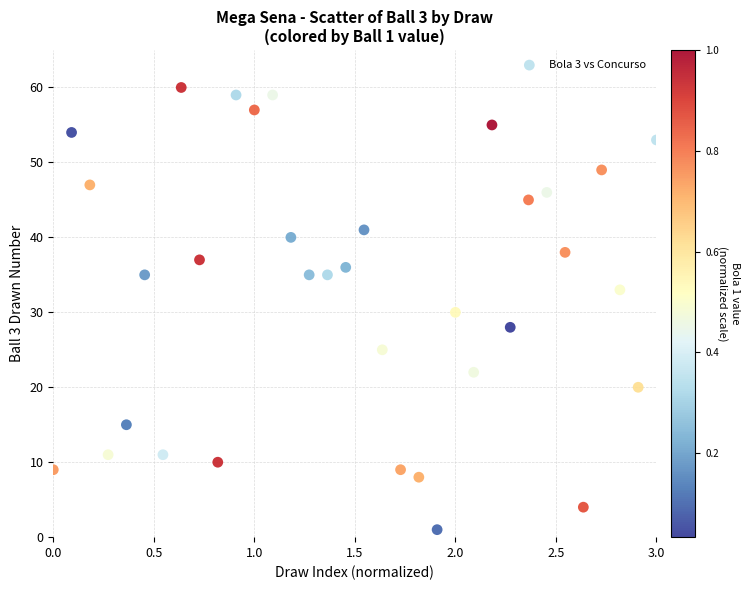

What is the range of Y values (max minus min)?

59